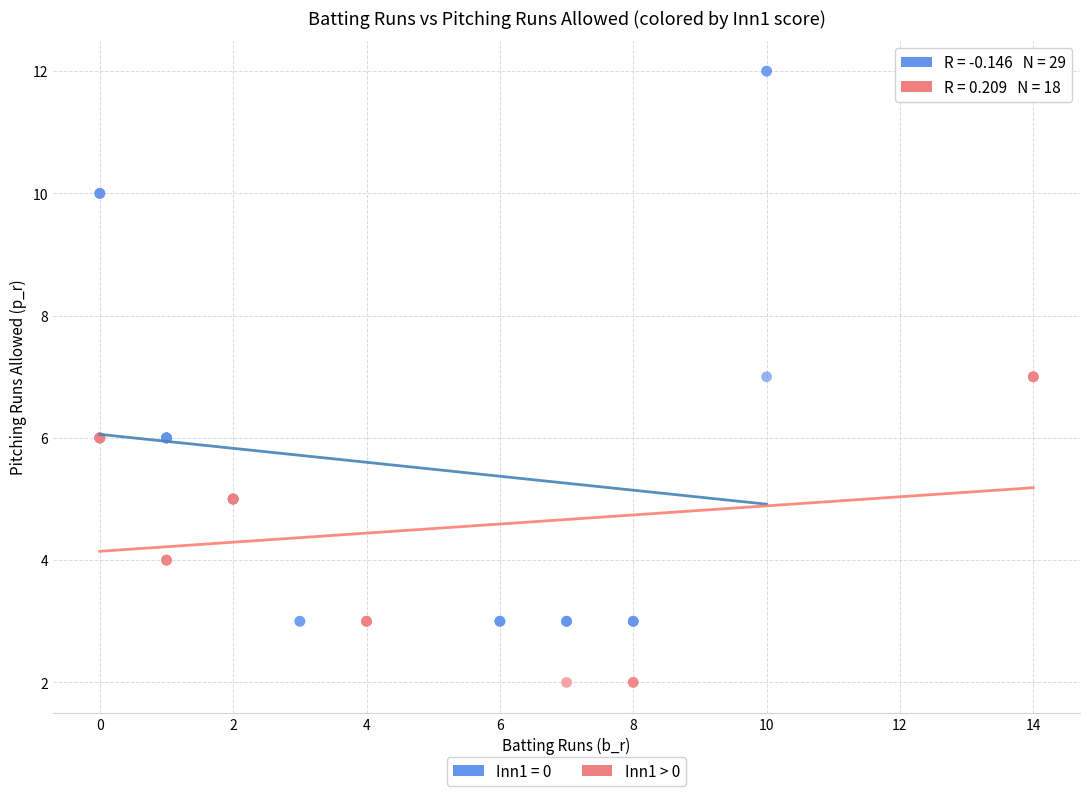

Which series reaches the maximum Y coordinate?

Inn1 = 0